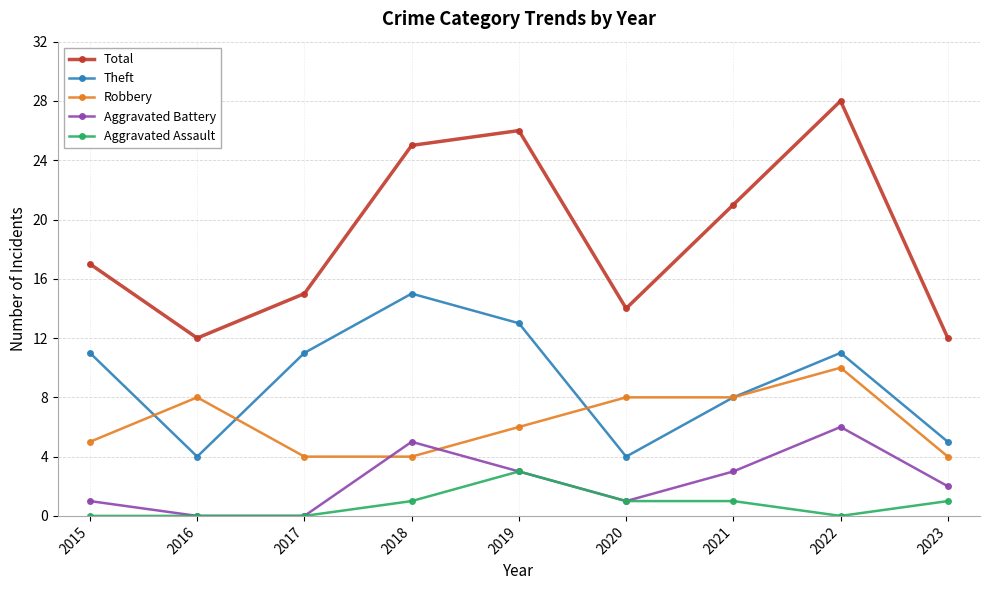

The Aggravated Battery series shows 1 at 2021. True or false?

False